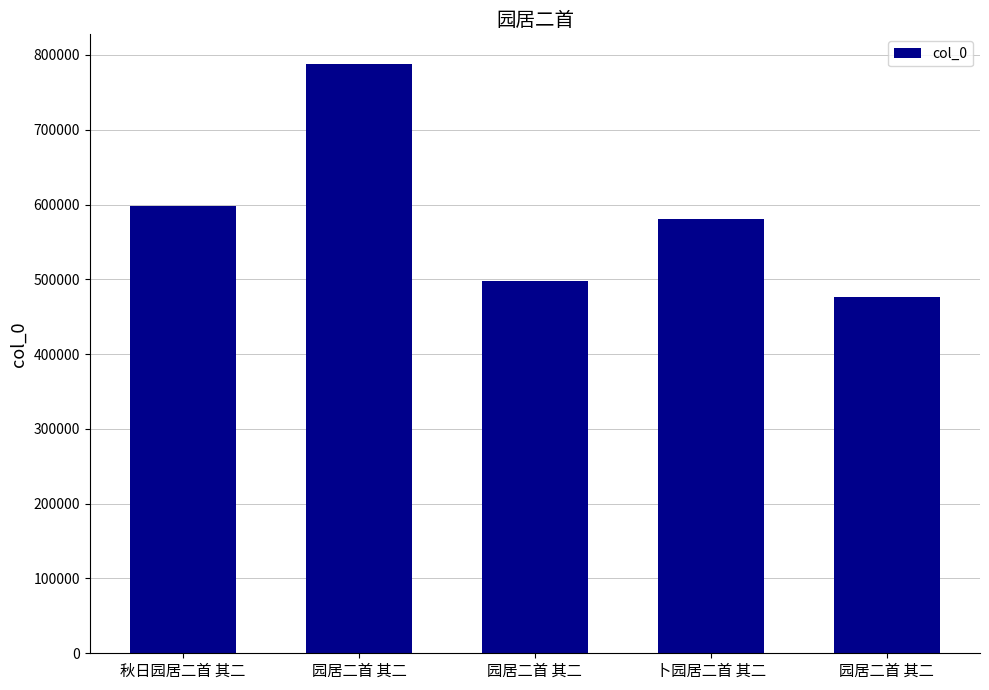

Where is the data nearest to the value 632050?

秋日园居二首 其二